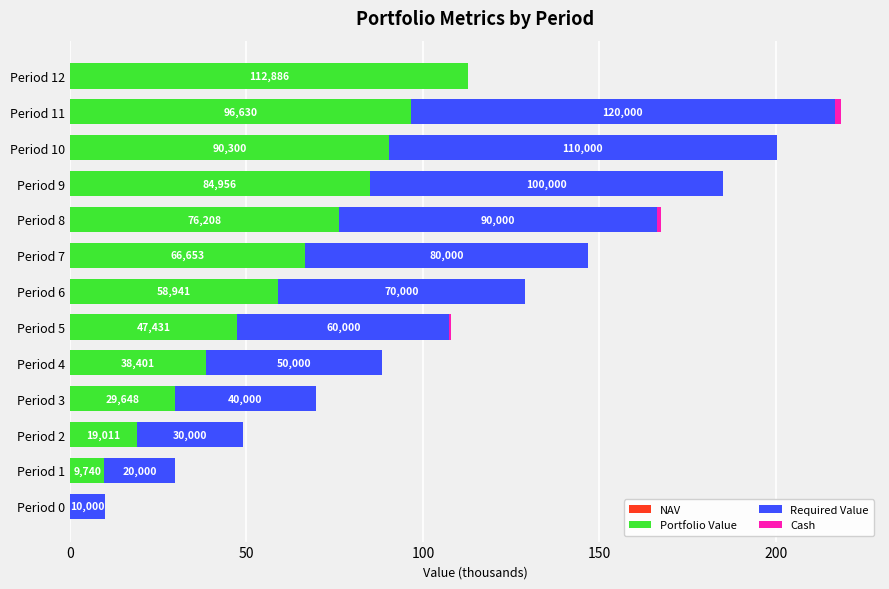

How many categories are shown in the chart?

13